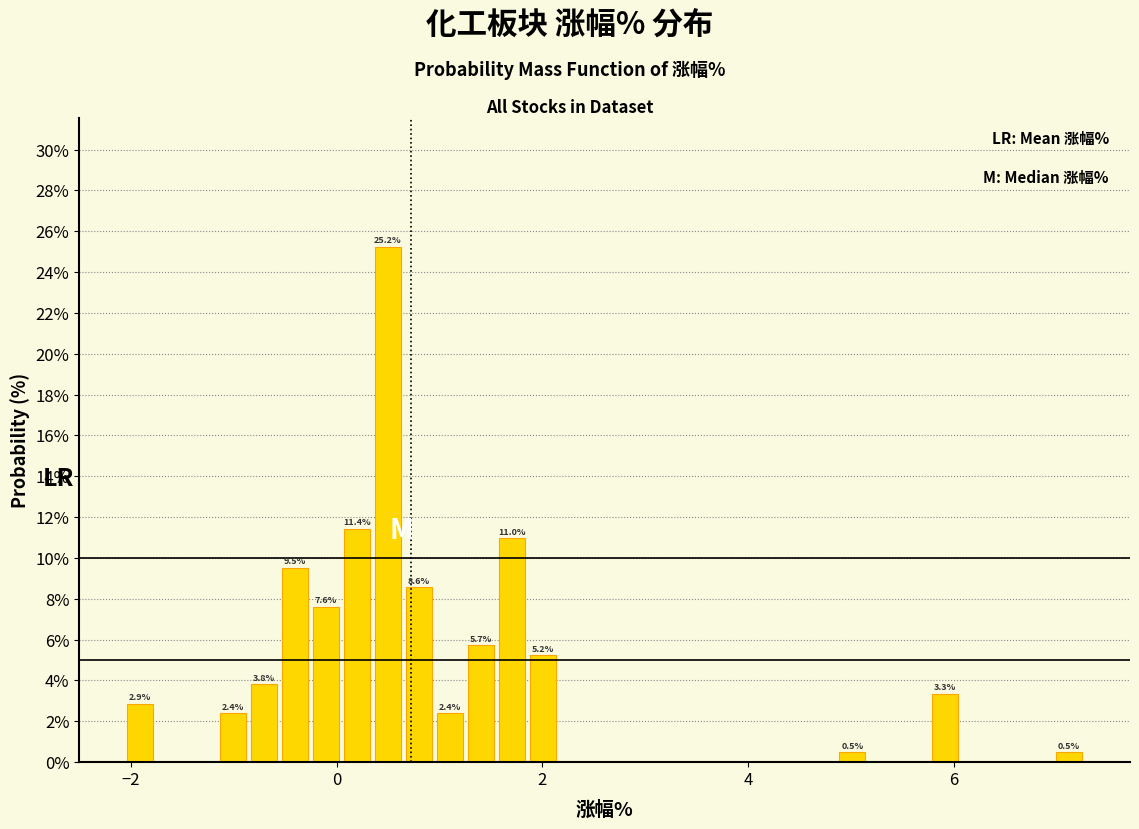

Around what value on the x-axis is the tallest bar? Give the approximate position of its centre, as read against the axis.

0.4